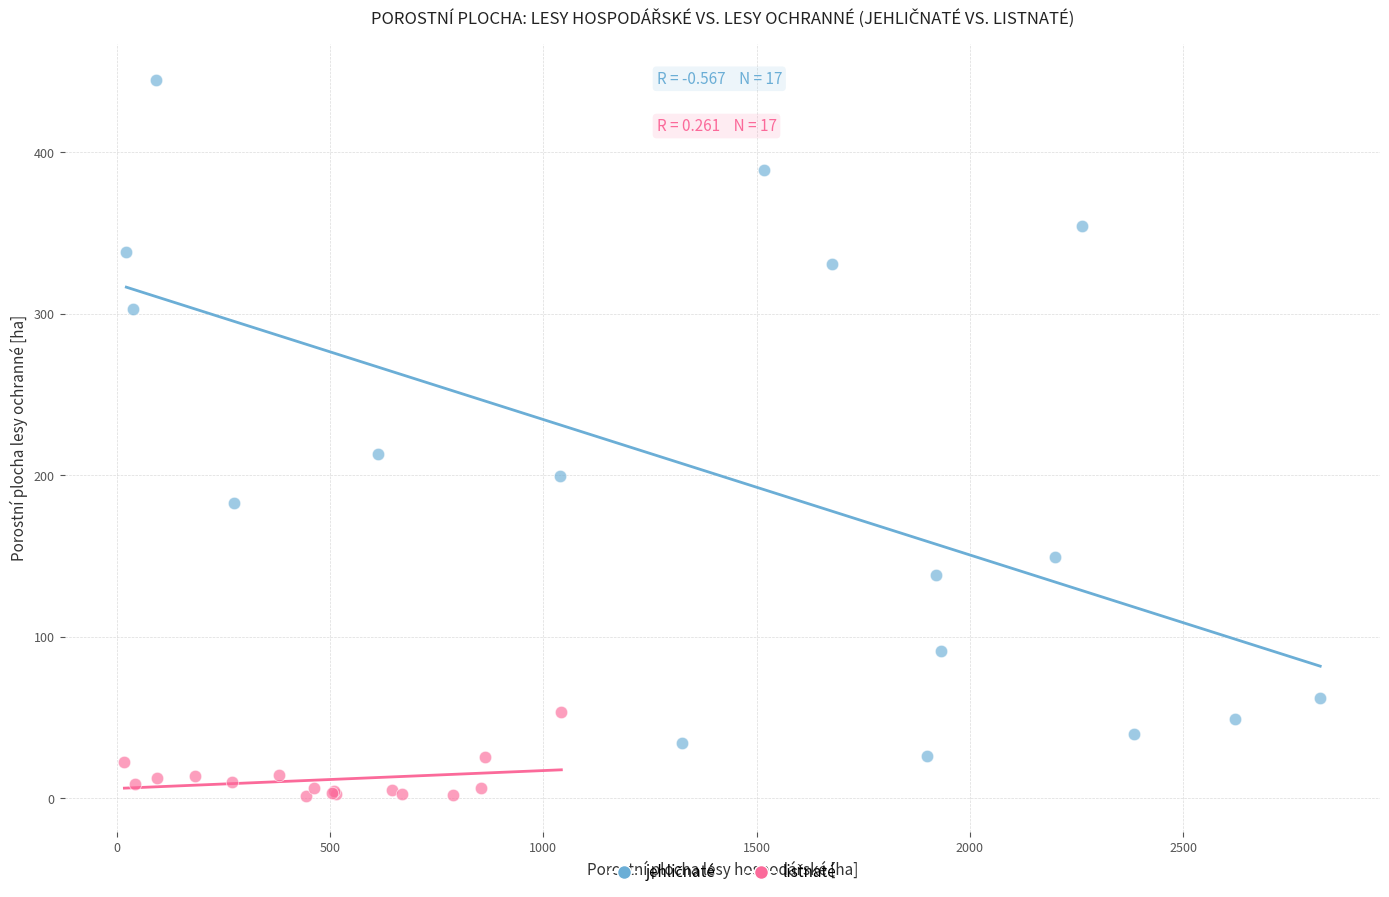

Which series reaches the minimum Y coordinate?

listnaté